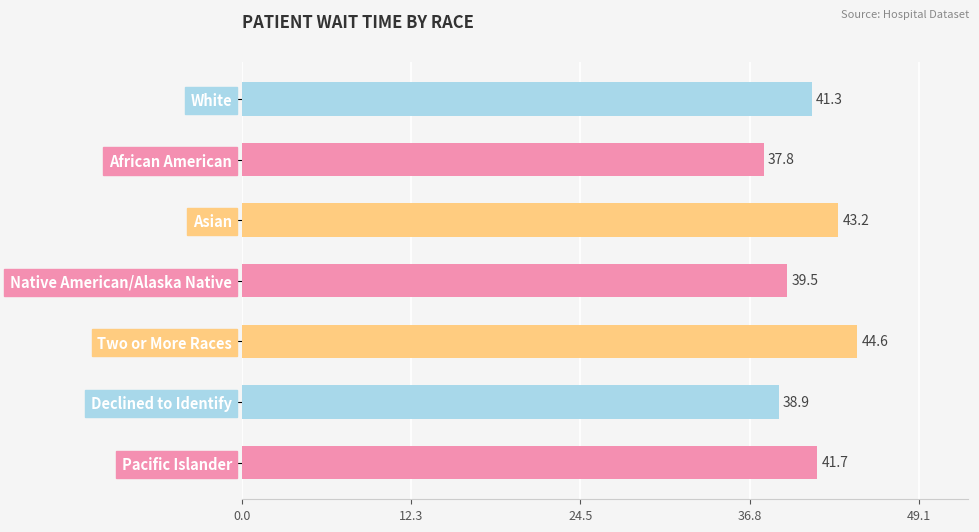

What is the difference between the maximum and minimum values?

6.8